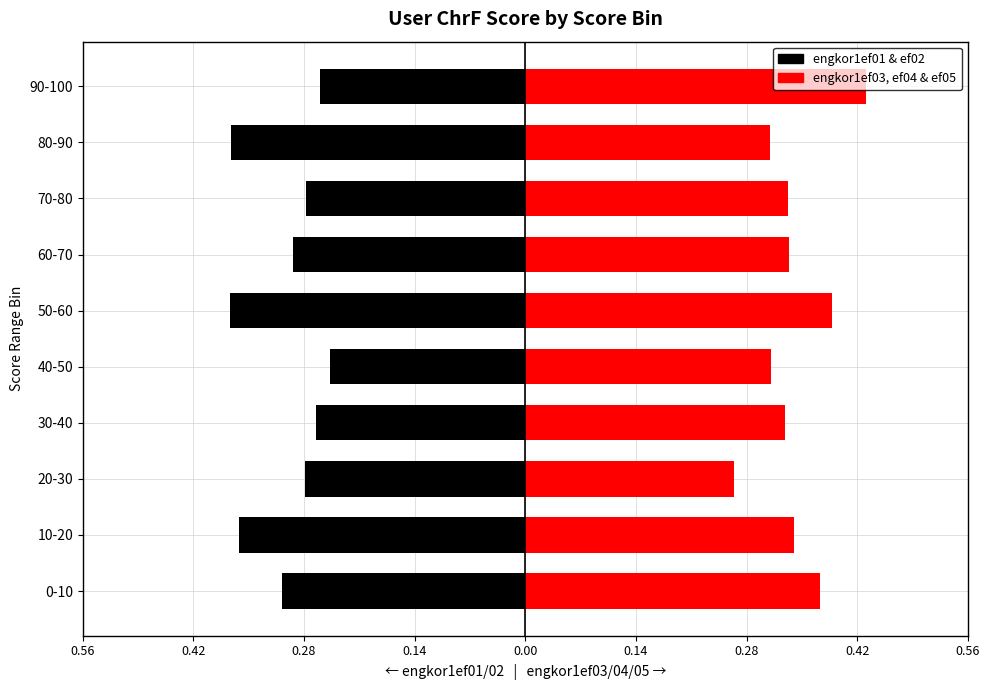

The value of engkor1ef03, ef04 & ef05 at 10-20 is 0.3. True or false?

True